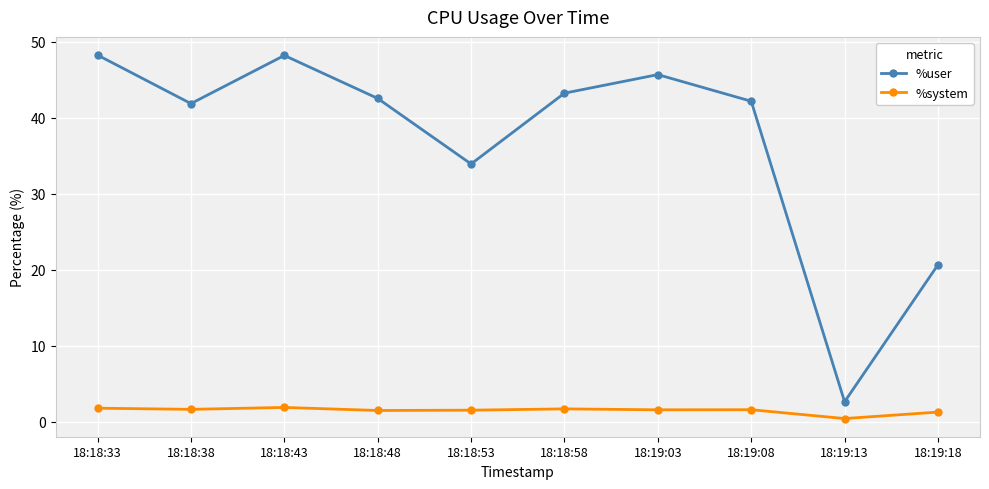

True or false: %system has a value of 1.6 at 18:18:53.

True